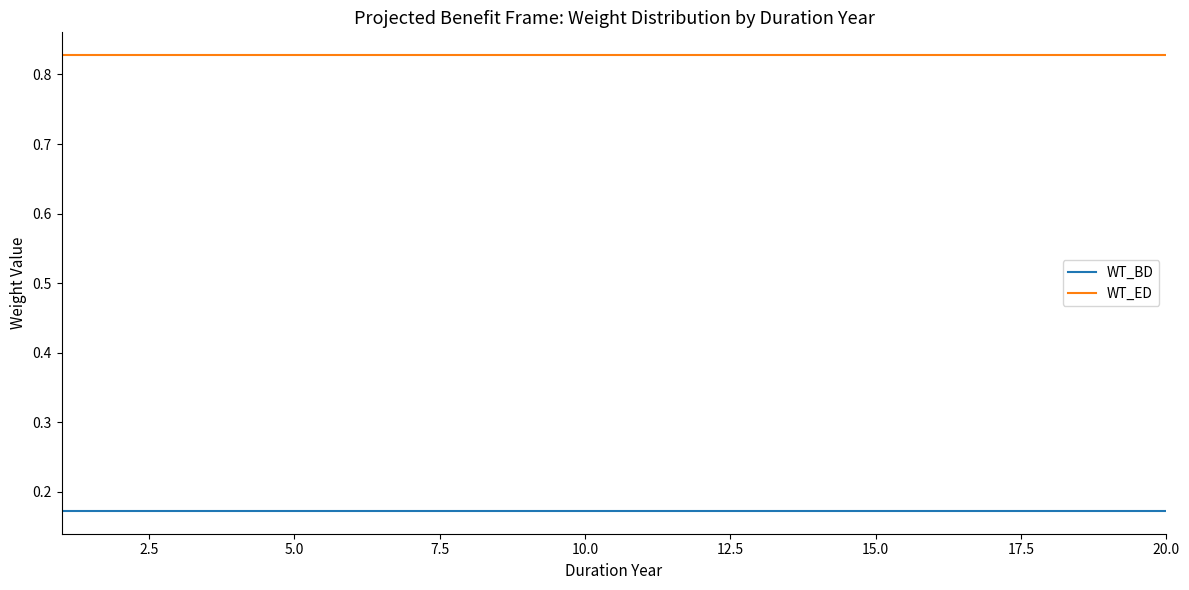

List the series in order of their peak value, highest first.

WT_ED, WT_BD